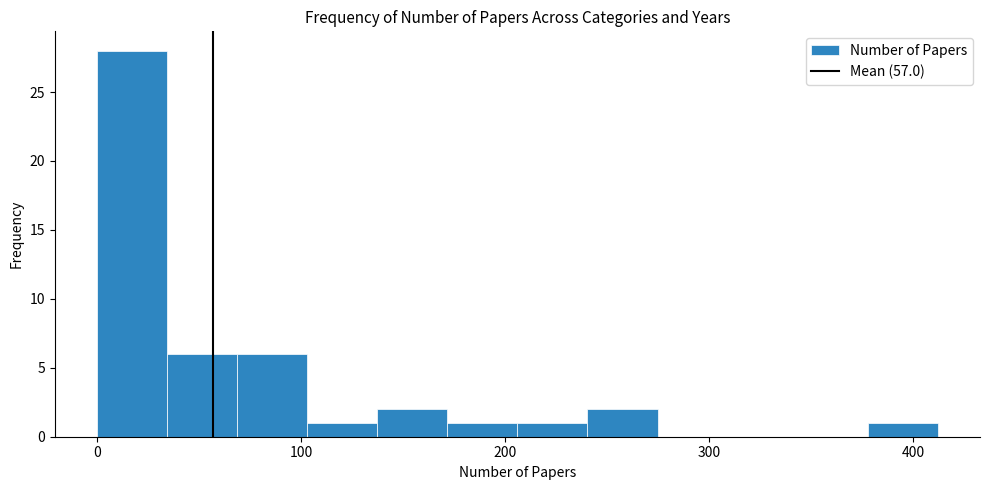

Around what value on the x-axis is the tallest bar? Give the approximate position of its centre, as read against the axis.

20